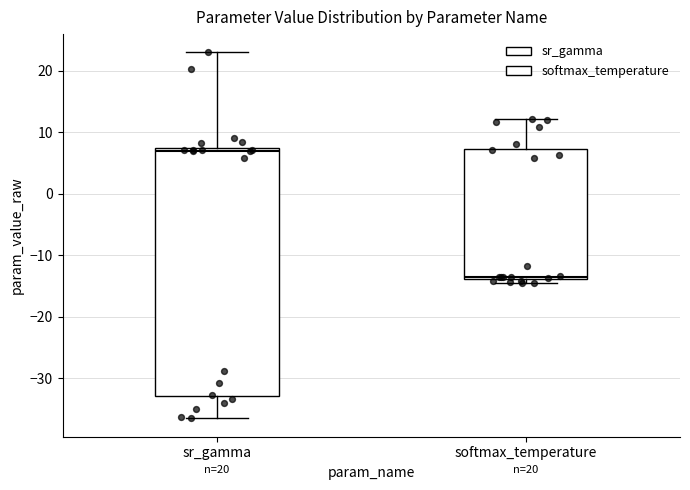

Reading left to right, transcribe this box plot: for each box, give where its median line is, the range the box spans, and where its two whiskers end, as read against the y-axis. The values are not printed on the chart, so give them approximately, as read against the axis.

sr_gamma: median 7 (just below the box's upper edge), box -33 to 7, whiskers -36 to 23
softmax_temperature: median -13, box -14 to 7, whiskers -14 (just below the box's lower edge) to 12